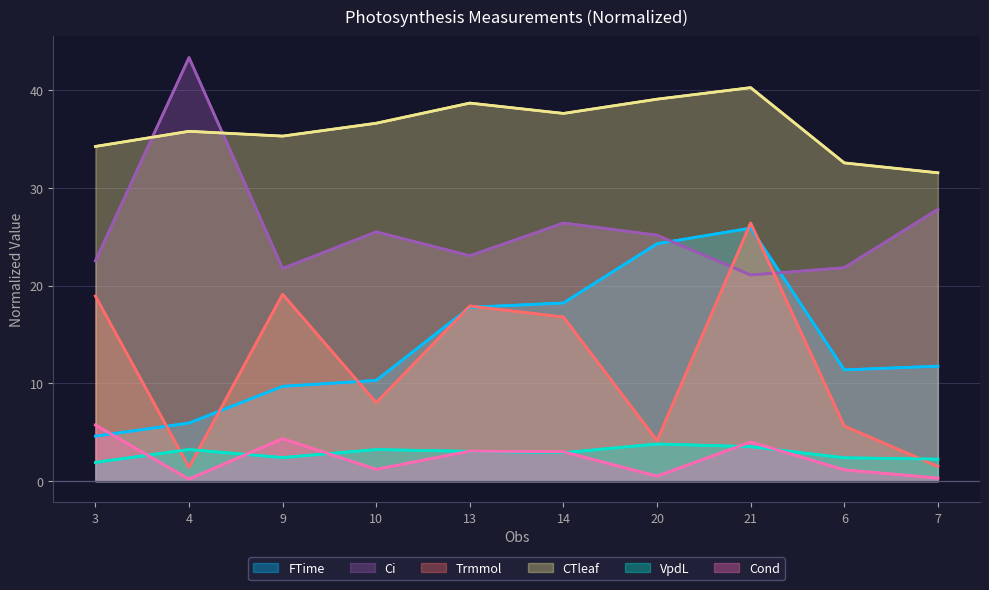

Which series has the largest total across all categories?

CTleaf